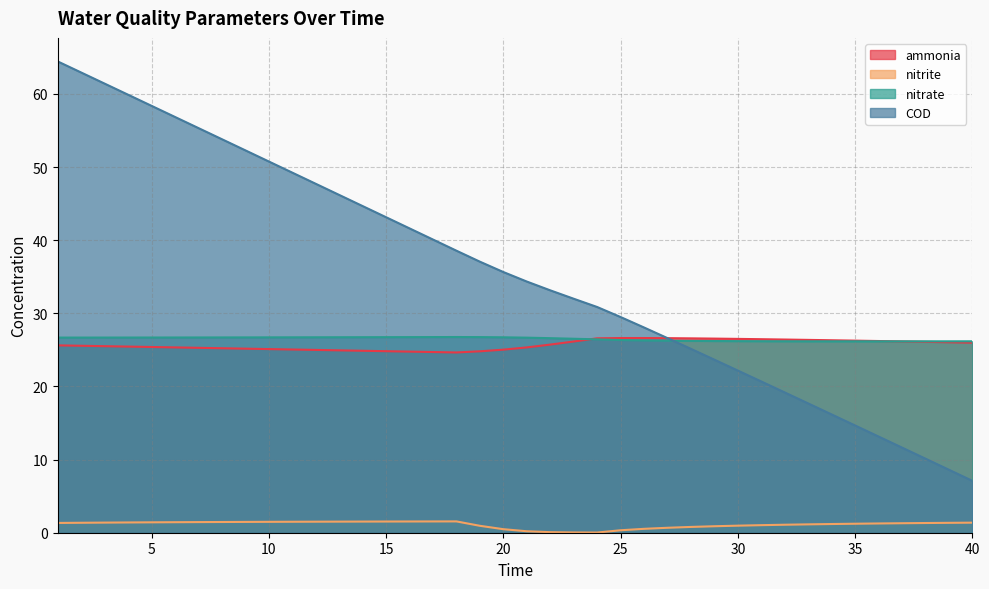

Between 11 and 27, which series saw the biggest shift?

COD